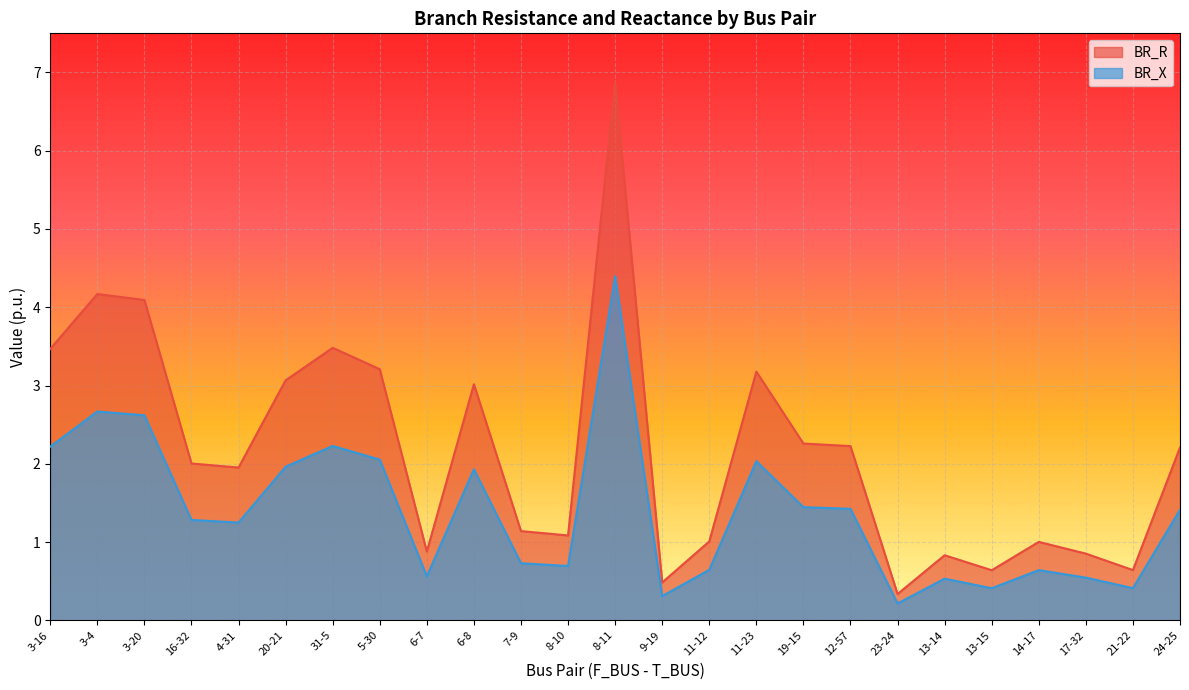

At 11-23, list the series in order from smallest to largest.

BR_X, BR_R